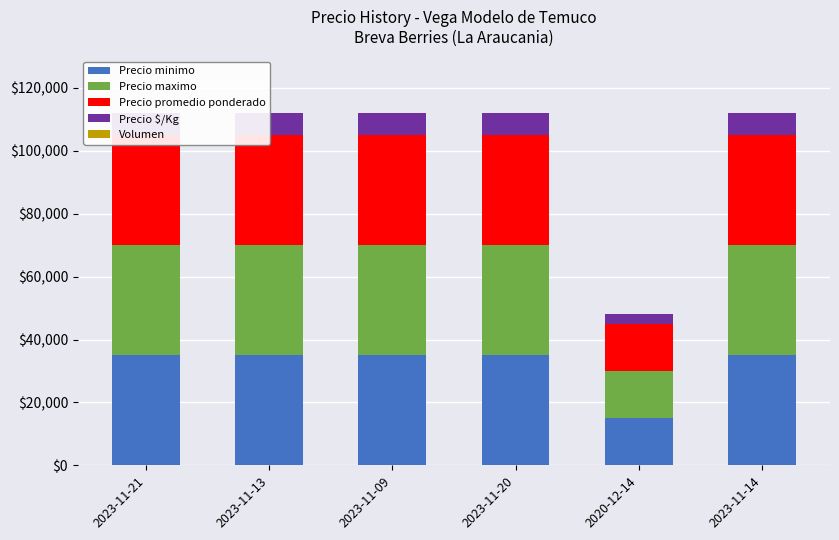

Which category has the lowest value in the Precio minimo series?

2020-12-14